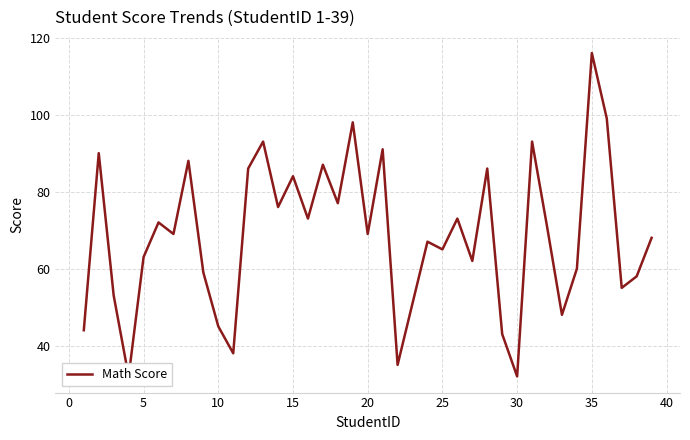

What is the greatest value displayed?

116